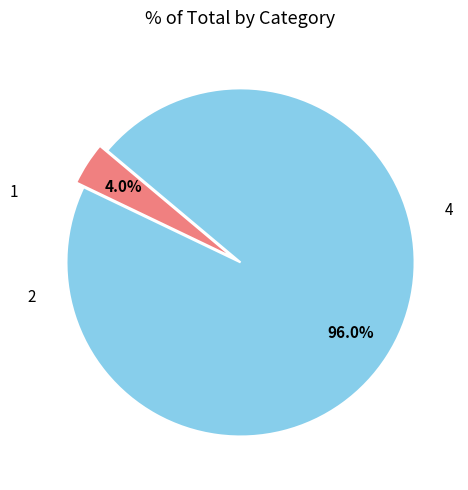

Is there any slice that represents more than half of the pie?

Yes